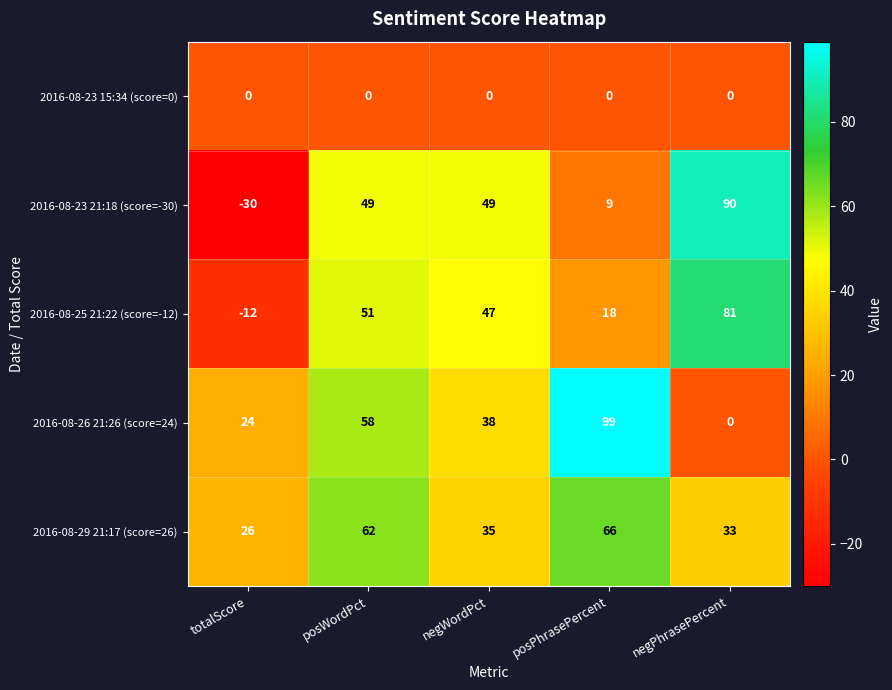

Reading left to right, transcribe all the data shown in this chart.

2016-08-23 15:34 (score=0): totalScore=0	posWordPct=0	negWordPct=0	posPhrasePercent=0	negPhrasePercent=0
2016-08-23 21:18 (score=-30): totalScore=-30	posWordPct=49	negWordPct=49	posPhrasePercent=9	negPhrasePercent=90
2016-08-25 21:22 (score=-12): totalScore=-12	posWordPct=51	negWordPct=47	posPhrasePercent=18	negPhrasePercent=81
2016-08-26 21:26 (score=24): totalScore=24	posWordPct=58	negWordPct=38	posPhrasePercent=99	negPhrasePercent=0
2016-08-29 21:17 (score=26): totalScore=26	posWordPct=62	negWordPct=35	posPhrasePercent=66	negPhrasePercent=33